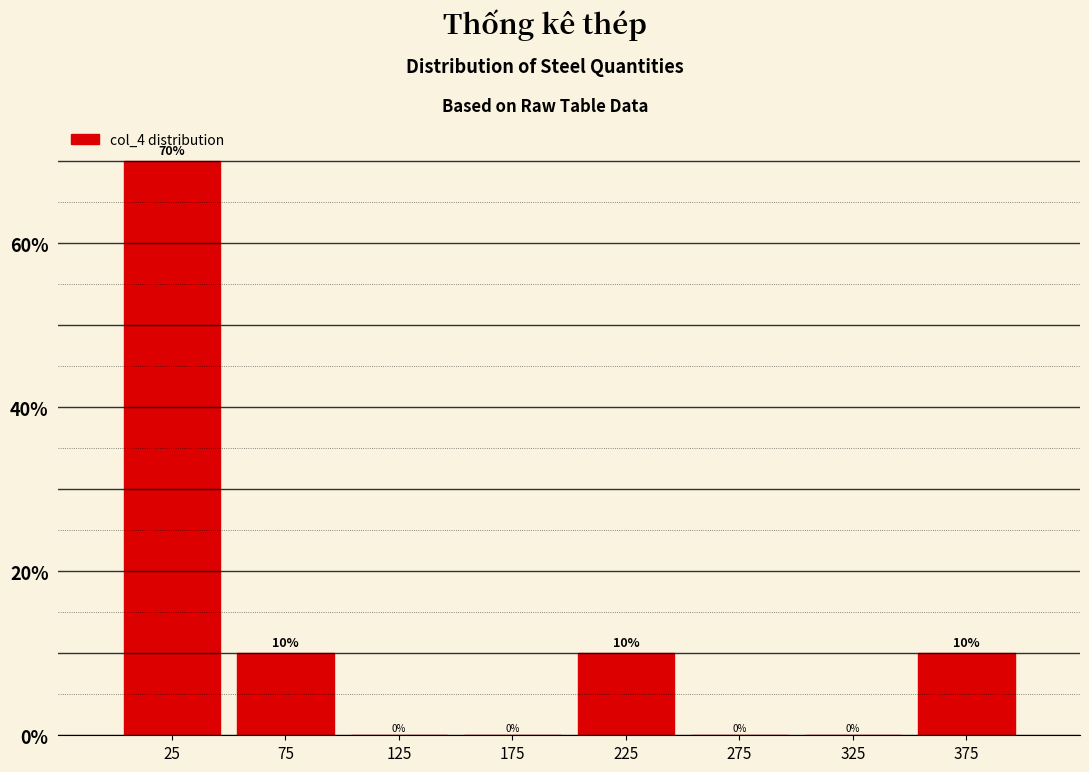

Reading left to right, list every bar in this chart as the range it spans on the x-axis followed by its height.

0 to 50: 70
50 to 100: 10
100 to 150: 0
150 to 200: 0
200 to 250: 10
250 to 300: 0
300 to 350: 0
350 to 400: 10